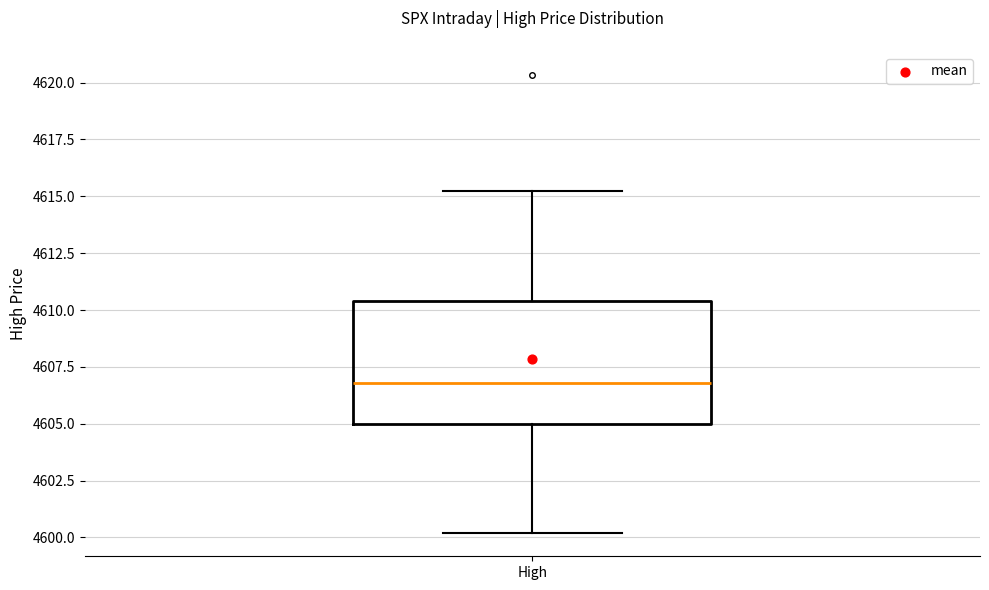

Transcribe this box plot: give where the median line is, the range the box spans, and where the two whiskers end, as read against the y-axis. The values are not printed on the chart, so give them approximately, as read against the axis.

median 4607.0, box 4605.0 to 4610.5, whiskers 4600.0 to 4615.0